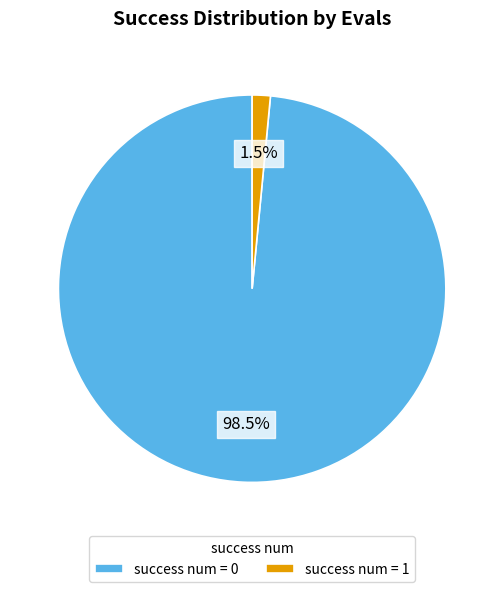

How many slices are in this pie chart?

2